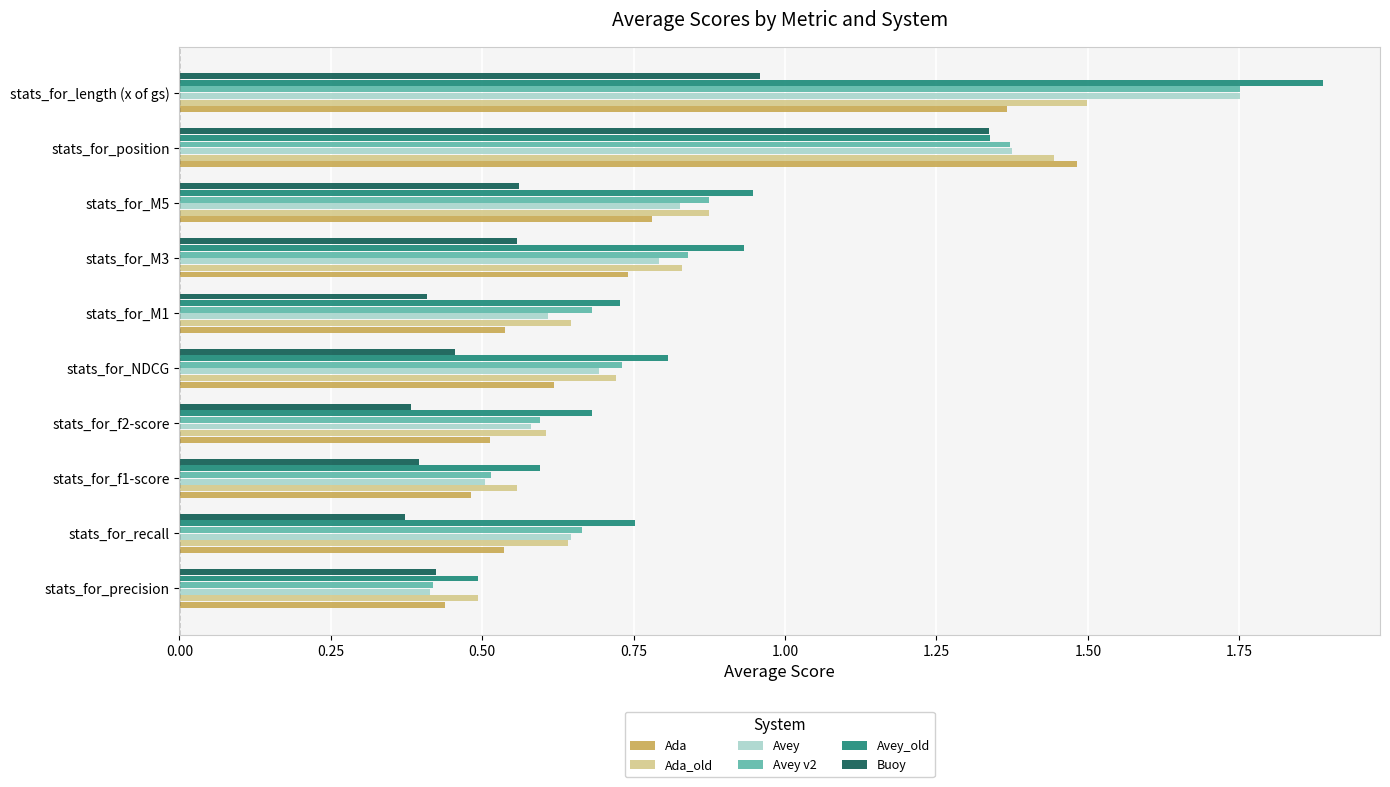

Between stats_for_recall and stats_for_length (x of gs), which series saw the biggest shift?

Avey_old